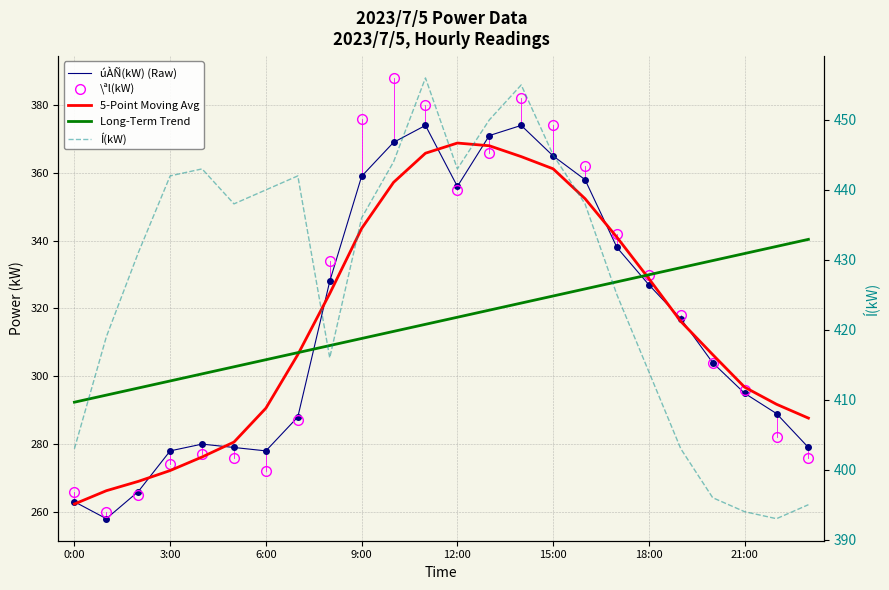

How many intersections are there between Long-Term Trend and úÀÑ(kW) (Raw)?

2